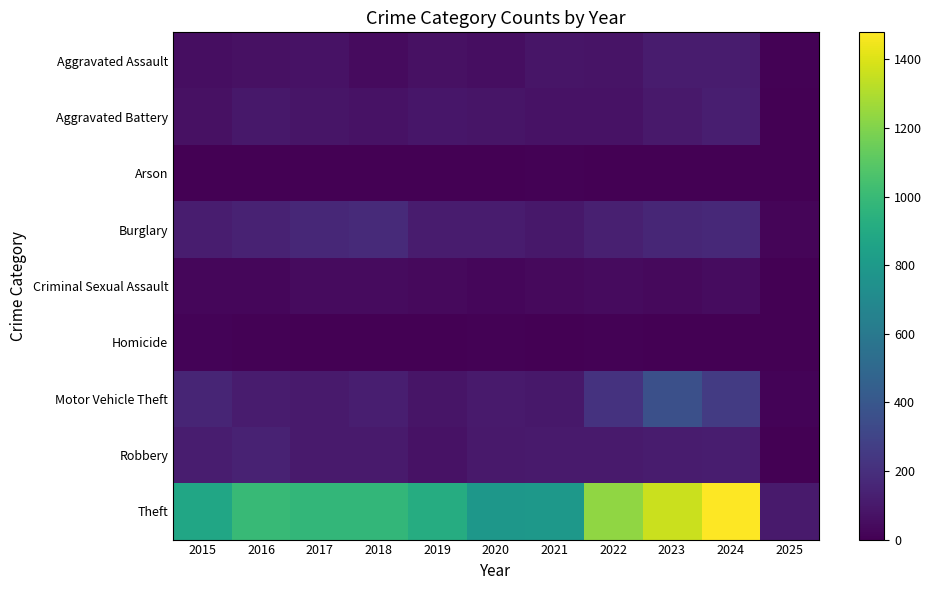

Reading left to right, what are all the values shown in this chart?

Aggravated Assault: 2015=54	2016=66	2017=72	2018=43	2019=65	2020=56	2021=86	2022=78	2023=110	2024=112	2025=9
Aggravated Battery: 2015=64	2016=93	2017=83	2018=70	2019=88	2020=82	2021=75	2022=71	2023=102	2024=127	2025=5
Arson: 2015=2	2016=2	2017=1	2018=3	2019=2	2020=4	2021=8	2022=4	2023=2	2024=2	2025=1
Burglary: 2015=121	2016=139	2017=162	2018=176	2019=110	2020=110	2021=95	2022=132	2023=161	2024=169	2025=19
Criminal Sexual Assault: 2015=28	2016=28	2017=44	2018=43	2019=36	2020=27	2021=36	2022=43	2023=38	2024=48	2025=3
Homicide: 2015=13	2016=8	2017=5	2018=2	2019=0	2020=6	2021=2	2022=10	2023=3	2024=2	2025=0
Motor Vehicle Theft: 2015=152	2016=110	2017=104	2018=127	2019=84	2020=109	2021=96	2022=219	2023=363	2024=259	2025=13
Robbery: 2015=117	2016=144	2017=105	2018=107	2019=75	2020=102	2021=105	2022=108	2023=113	2024=121	2025=5
Theft: 2015=874	2016=999	2017=979	2018=977	2019=914	2020=782	2021=791	2022=1235	2023=1363	2024=1479	2025=108